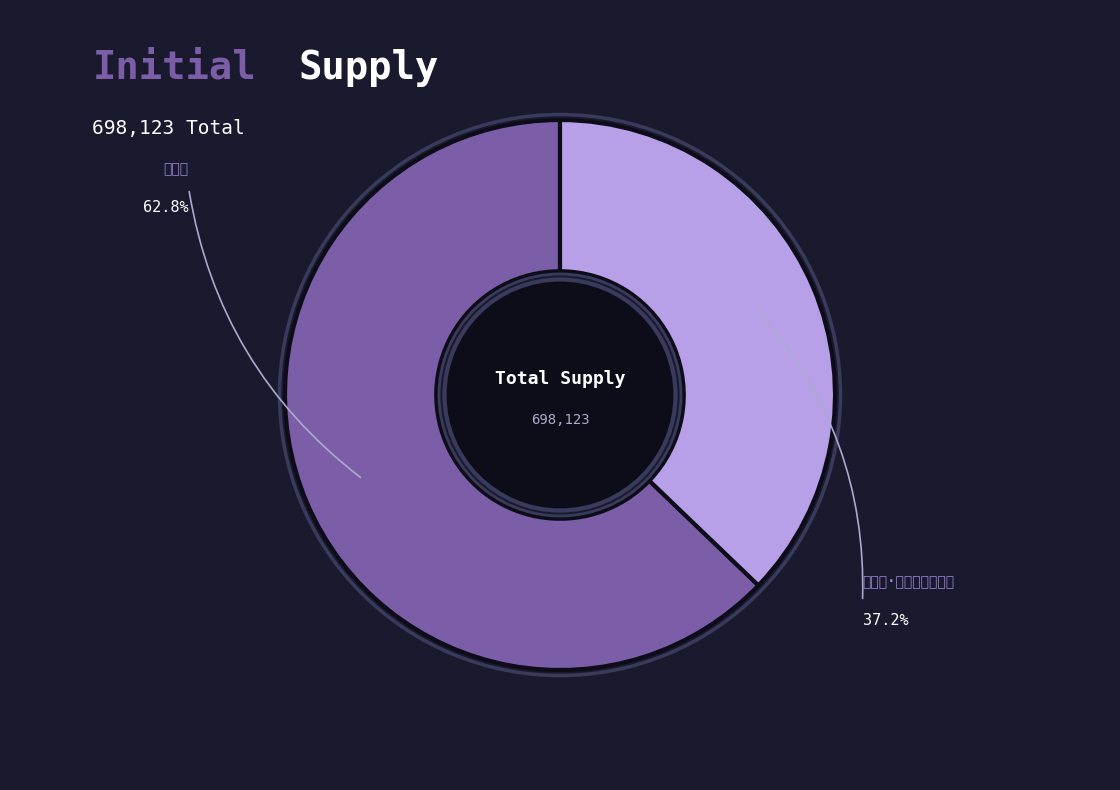

How many slices are in this pie chart?

2